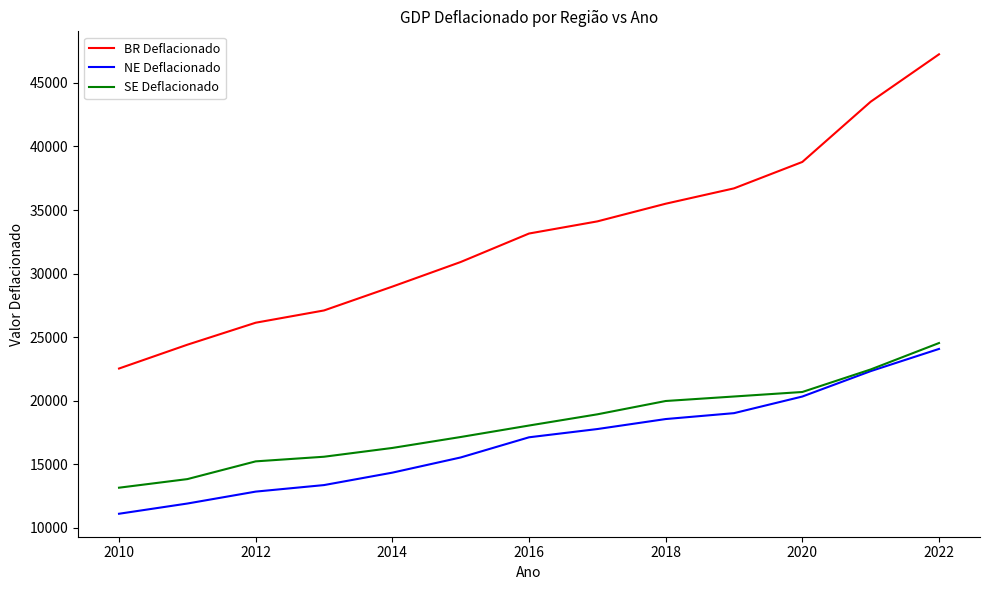

What is the smallest value displayed?

11100.6